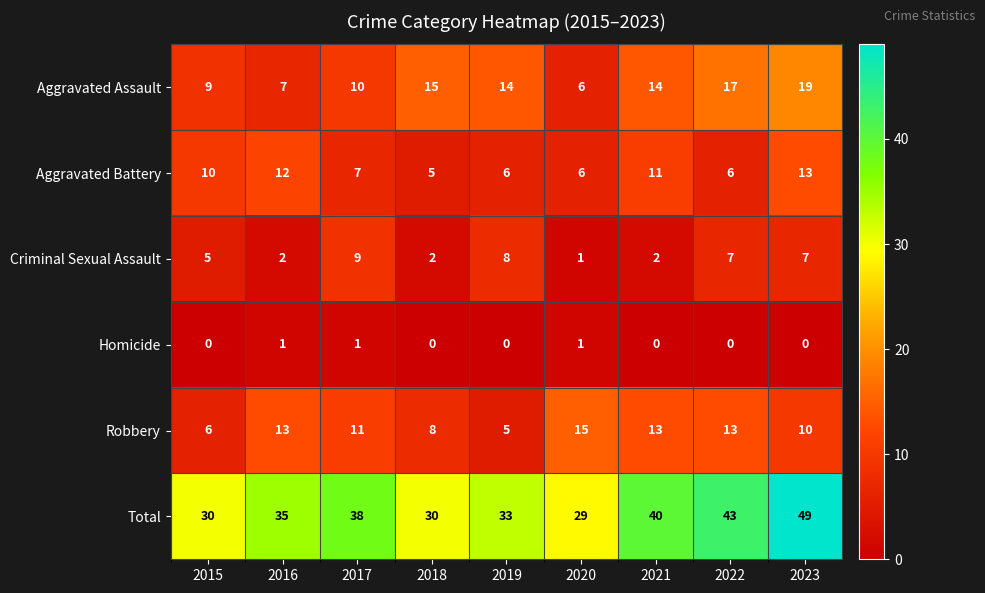

The value of Robbery at 2019 is 5. True or false?

True